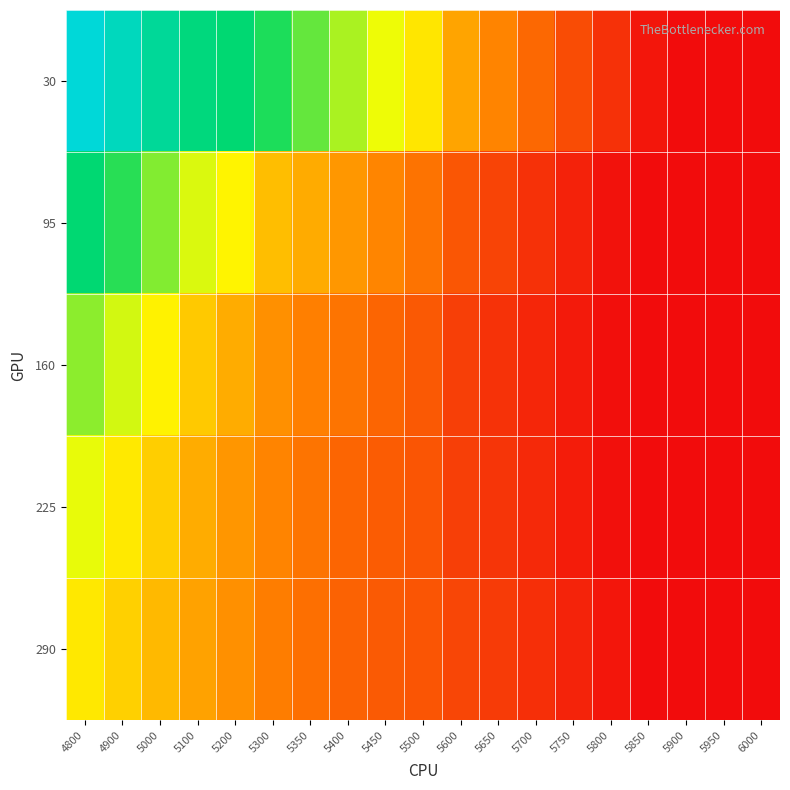

Which label corresponds to the largest value in the chart?

4800